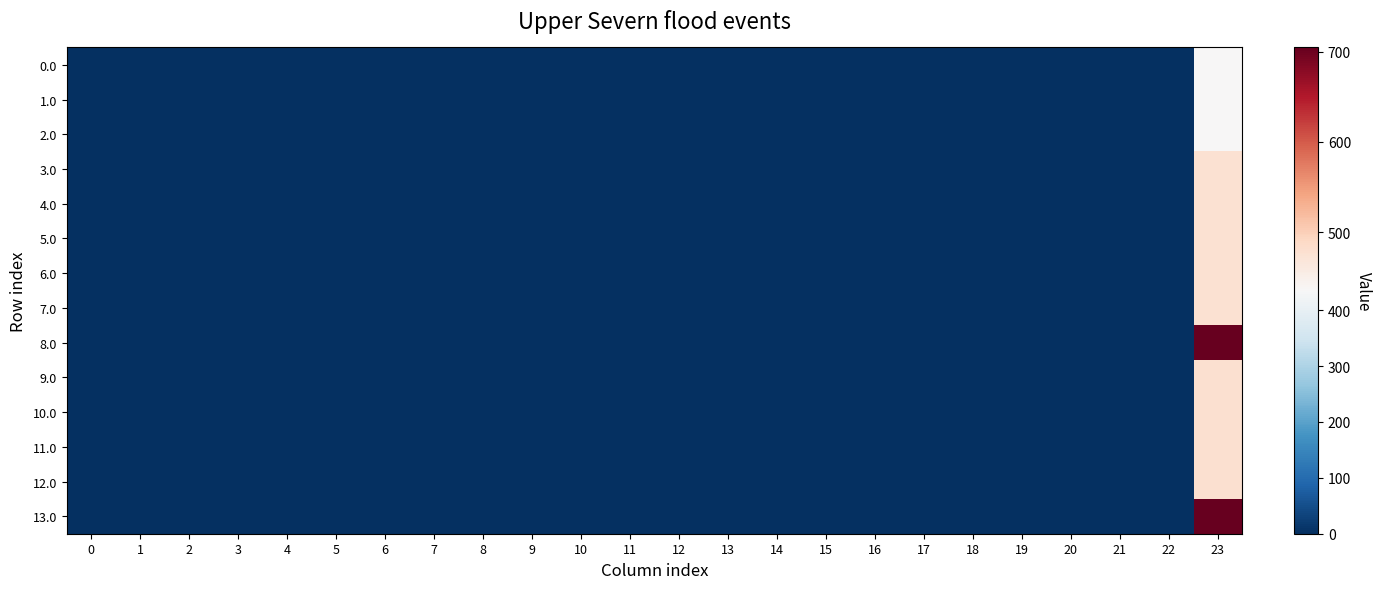

Reading right to left, extract all data points from this chart.

row_0: 435.3	0.0	0.0	0.0	0.0	0.0	0.0	0.0	0.0	0.0	0.0	0.0	0.0	0.0	0.0	0.0	0.0	0.0	0.0	0.0	0.0	0.0	0.0	0.0
row_1: 435.3	0.0	0.0	0.0	0.0	0.0	0.0	0.0	0.0	0.0	0.0	0.0	0.0	0.0	0.0	0.0	0.0	0.0	0.0	0.0	0.0	0.0	0.0	0.0
row_2: 435.3	0.0	0.0	0.0	0.0	0.0	0.0	0.0	0.0	0.0	0.0	0.0	0.0	0.0	0.0	0.0	0.0	0.0	0.0	0.0	0.0	0.0	0.0	0.0
row_3: 476.1	0.0	0.0	0.0	0.0	0.0	0.0	0.0	0.0	0.0	0.0	0.0	0.0	0.0	0.0	0.0	0.0	0.0	0.0	0.0	0.0	0.0	0.0	0.0
row_4: 476.1	0.0	0.0	0.0	0.0	0.0	0.0	0.0	0.0	0.0	0.0	0.0	0.0	0.0	0.0	0.0	0.0	0.0	0.0	0.0	0.0	0.0	0.0	0.0
row_5: 476.1	0.0	0.0	0.0	0.0	0.0	0.0	0.0	0.0	0.0	0.0	0.0	0.0	0.0	0.0	0.0	0.0	0.0	0.0	0.0	0.0	0.0	0.0	0.0
row_6: 476.1	0.0	0.0	0.0	0.0	0.0	0.0	0.0	0.0	0.0	0.0	0.0	0.0	0.0	0.0	0.0	0.0	0.0	0.0	0.0	0.0	0.0	0.0	0.0
row_7: 476.1	0.0	0.0	0.0	0.0	0.0	0.0	0.0	0.0	0.0	0.0	0.0	0.0	0.0	0.0	0.0	0.0	0.0	0.0	0.0	0.0	0.0	0.0	0.0
row_8: 704.0	0.0	0.0	0.0	0.0	0.0	0.0	0.0	0.0	0.0	0.0	0.0	0.0	0.0	0.0	0.0	0.0	0.0	0.0	0.0	0.0	0.0	0.0	0.0
row_9: 477.7	0.0	0.0	0.0	0.0	0.0	0.0	0.0	0.0	0.0	0.0	0.0	0.0	0.0	0.0	0.0	0.0	0.0	0.0	0.0	0.0	0.0	0.0	0.0
row_10: 477.7	0.0	0.0	0.0	0.0	0.0	0.0	0.0	0.0	0.0	0.0	0.0	0.0	0.0	0.0	0.0	0.0	0.0	0.0	0.0	0.0	0.0	0.0	0.0
row_11: 477.7	0.0	0.0	0.0	0.0	0.0	0.0	0.0	0.0	0.0	0.0	0.0	0.0	0.0	0.0	0.0	0.0	0.0	0.0	0.0	0.0	0.0	0.0	0.0
row_12: 477.7	0.0	0.0	0.0	0.0	0.0	0.0	0.0	0.0	0.0	0.0	0.0	0.0	0.0	0.0	0.0	0.0	0.0	0.0	0.0	0.0	0.0	0.0	0.0
row_13: 704.8	0.0	0.0	0.0	0.0	0.0	0.0	0.0	0.0	0.0	0.0	0.0	0.0	0.0	0.0	0.0	0.0	0.0	0.0	0.0	0.0	0.0	0.0	0.0